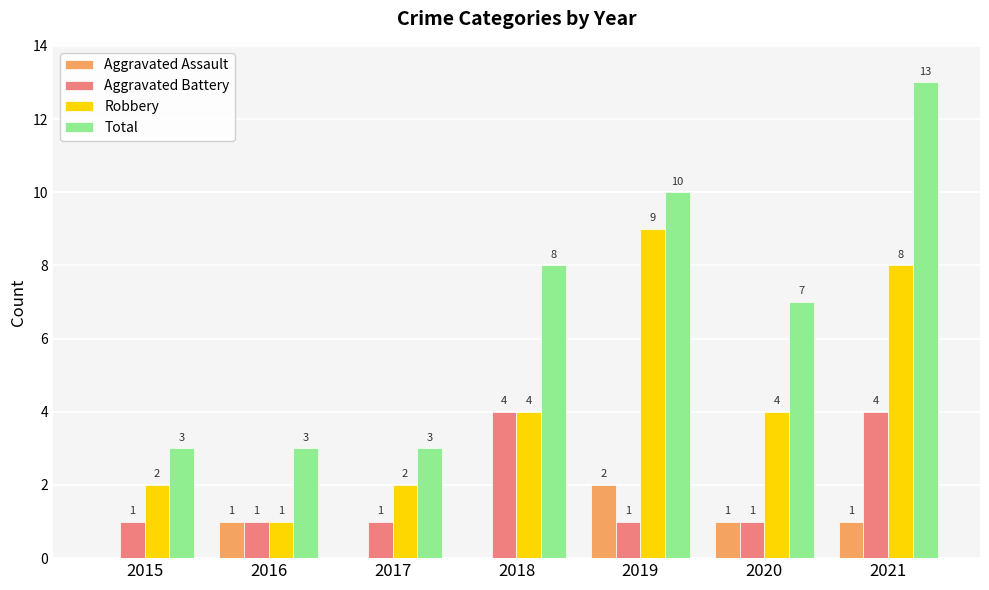

Where is Total nearest to the value 8?

2018